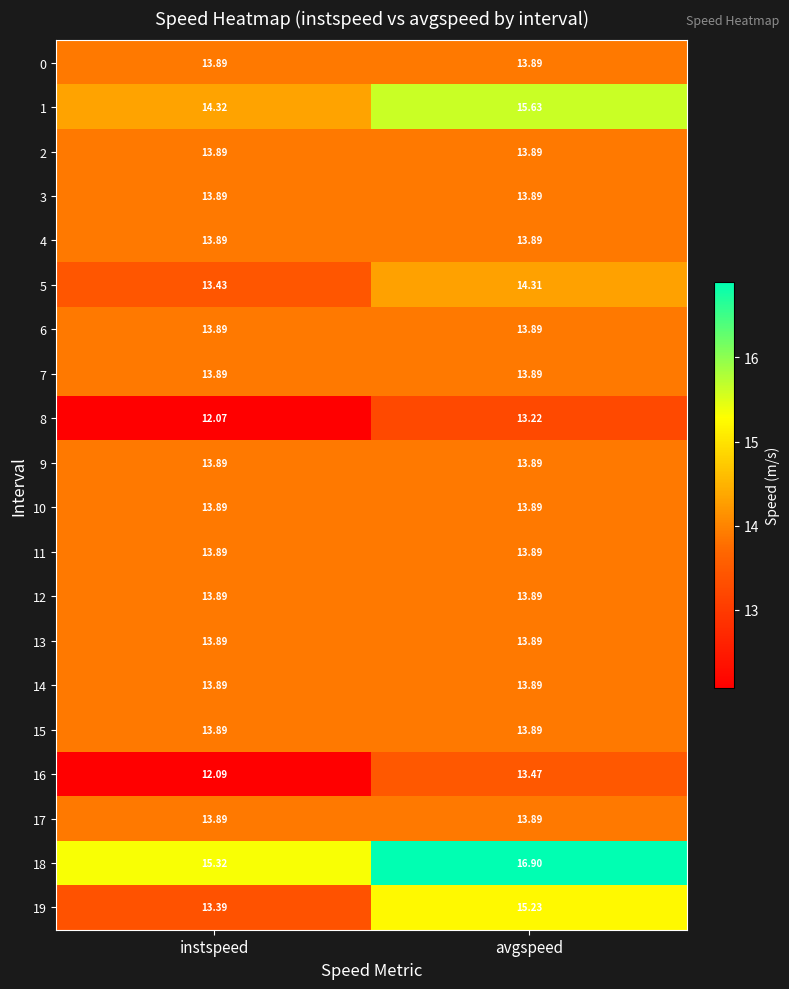

Which label corresponds to the largest value in the chart?

avgspeed